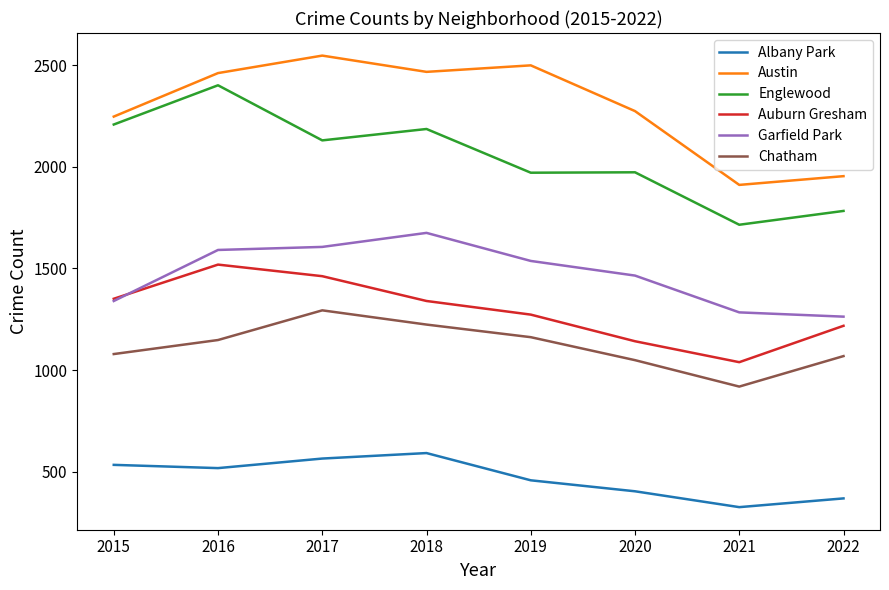

At which label does Garfield Park first exceed 1537?

2016